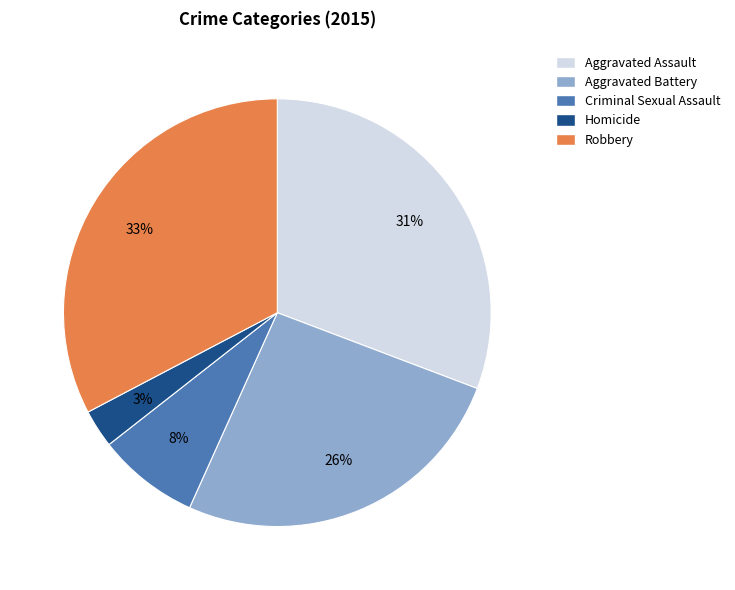

To the nearest percent, what percentage of the pie is Criminal Sexual Assault?

8%